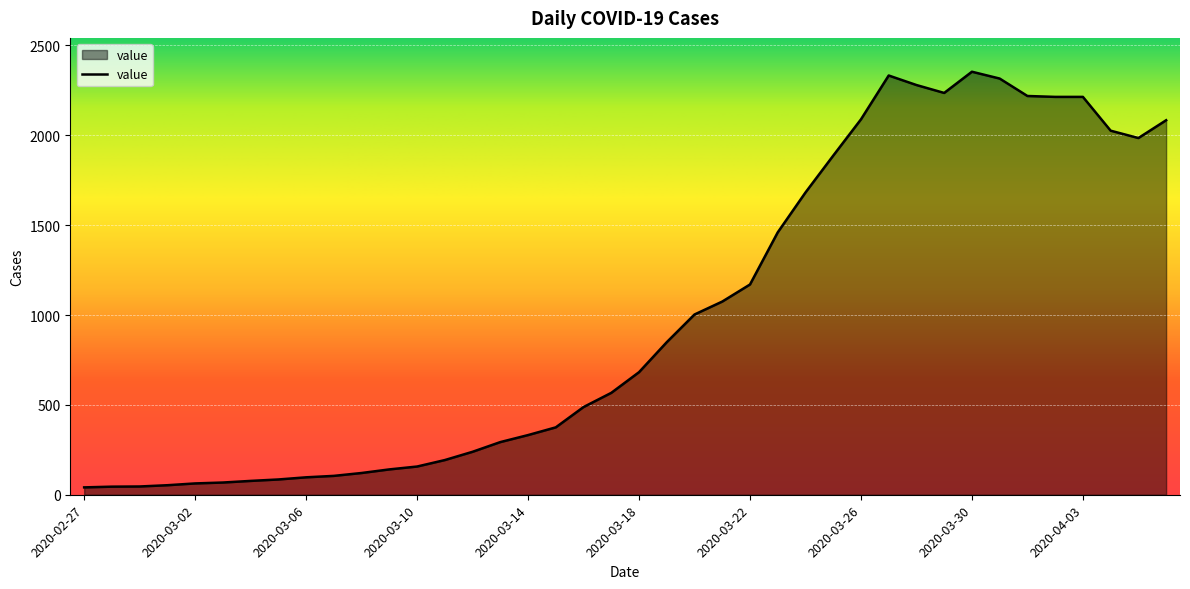

What is the greatest value displayed?

2354